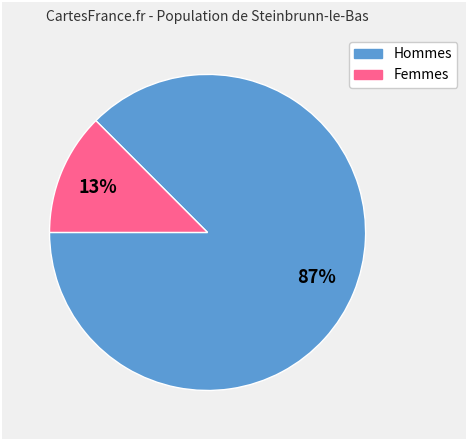

How many segments does this pie chart have?

2